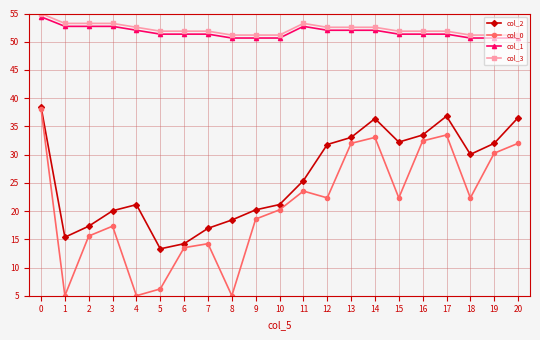

True or false: col_3 and col_0 intersect in this chart.

False